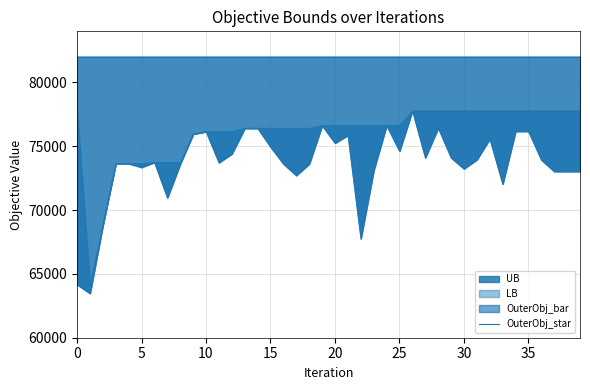

What is the value of the LB point at the 15th from the left?

76421.0